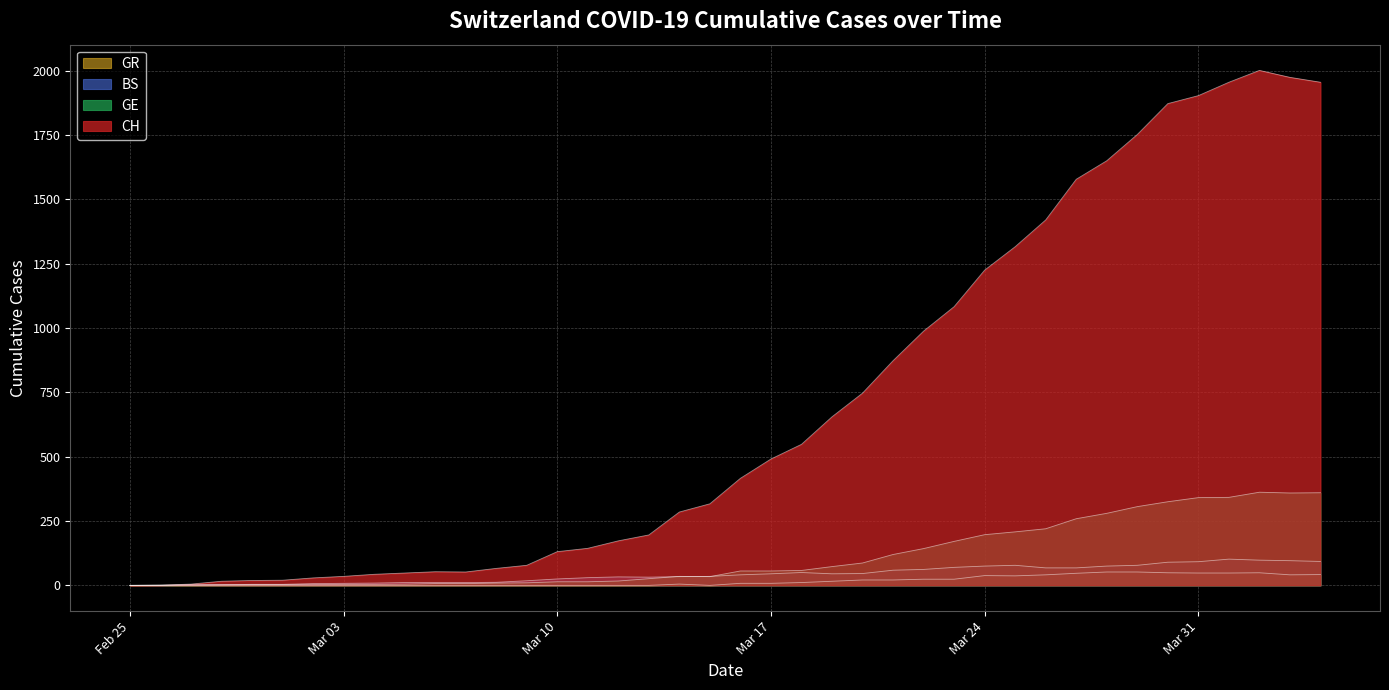

Reading left to right, extract all data points from this chart.

CH: 0	1	5	16	19	20	29	35	43	48	53	52	66	78	131	144	173	196	285	317	416	491	548	655	747	873	988	1083	1225	1316	1420	1578	1650	1752	1872	1903	1955	2001	1974	1955
GE: 0	1	1	2	3	3	3	4	4	5	7	7	9	10	14	14	17	26	35	34	56	56	58	73	87	120	143	171	197	208	220	259	280	306	325	341	342	362	359	360
BS: 0	0	3	3	4	4	7	8	9	11	11	11	12	18	25	30	33	32	34	35	41	45	50	45	46	59	62	70	75	78	68	68	75	78	90	92	102	98	96	93
GR: 0	0	0	0	0	0	0	0	0	0	0	0	0	0	0	0	0	0	5	0	8	8	11	16	21	21	24	24	38	37	41	47	52	52	49	48	48	49	41	42